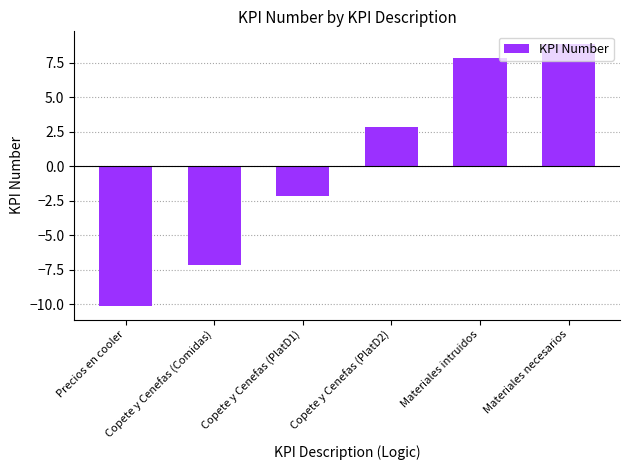

Reading left to right, extract all data points from this chart.

Precios en cooler=-10.2	Copete y Cenefas (Comidas)=-7.2	Copete y Cenefas (PlatD1)=-2.2	Copete y Cenefas (PlatD2)=2.8	Materiales intruidos=7.8	Materiales necesarios=8.8